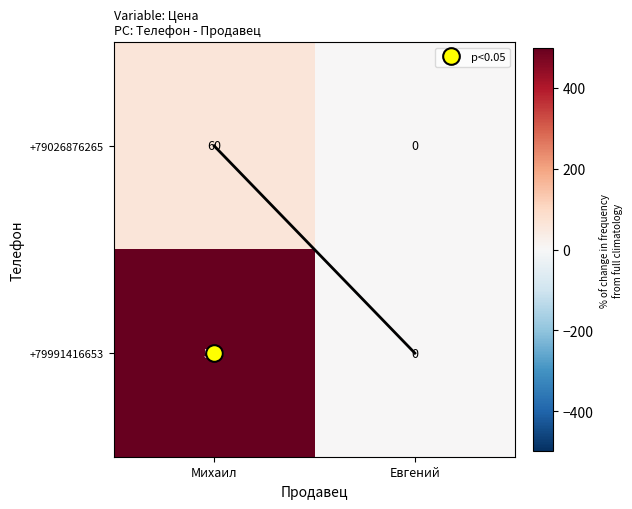

Rank the series by their average value, from highest to lowest.

+79991416653, +79026876265